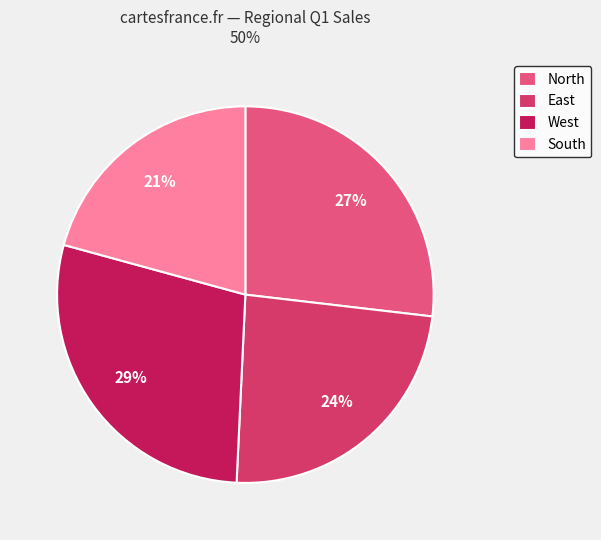

What is the change in value from West to South?

-24671.1